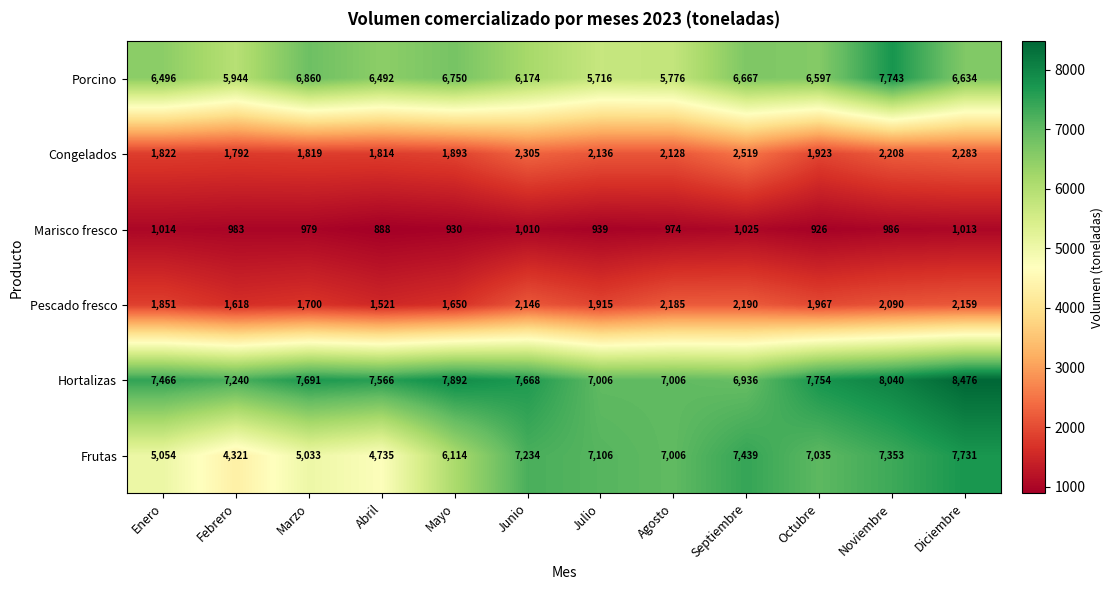

What is the minimum value for Marisco fresco?

888